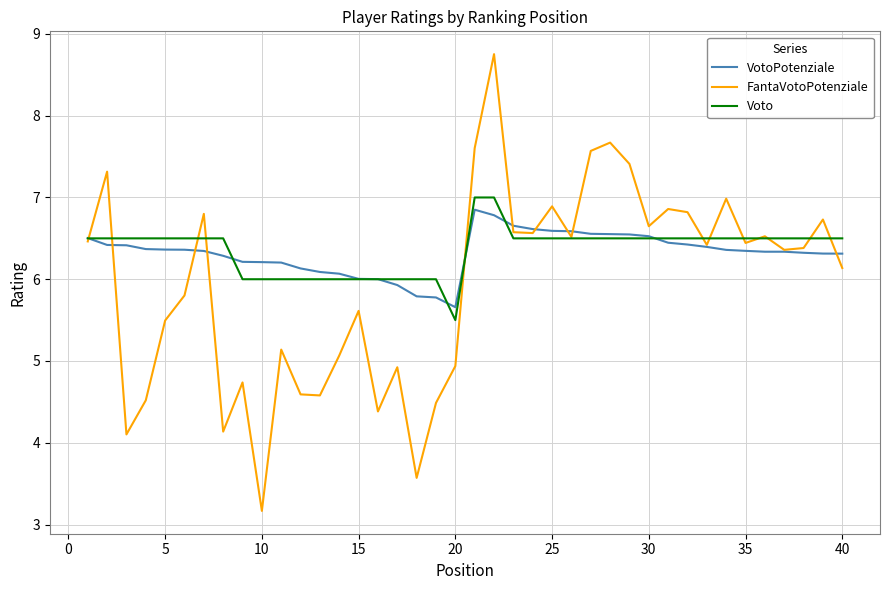

What is the greatest value displayed?

8.8